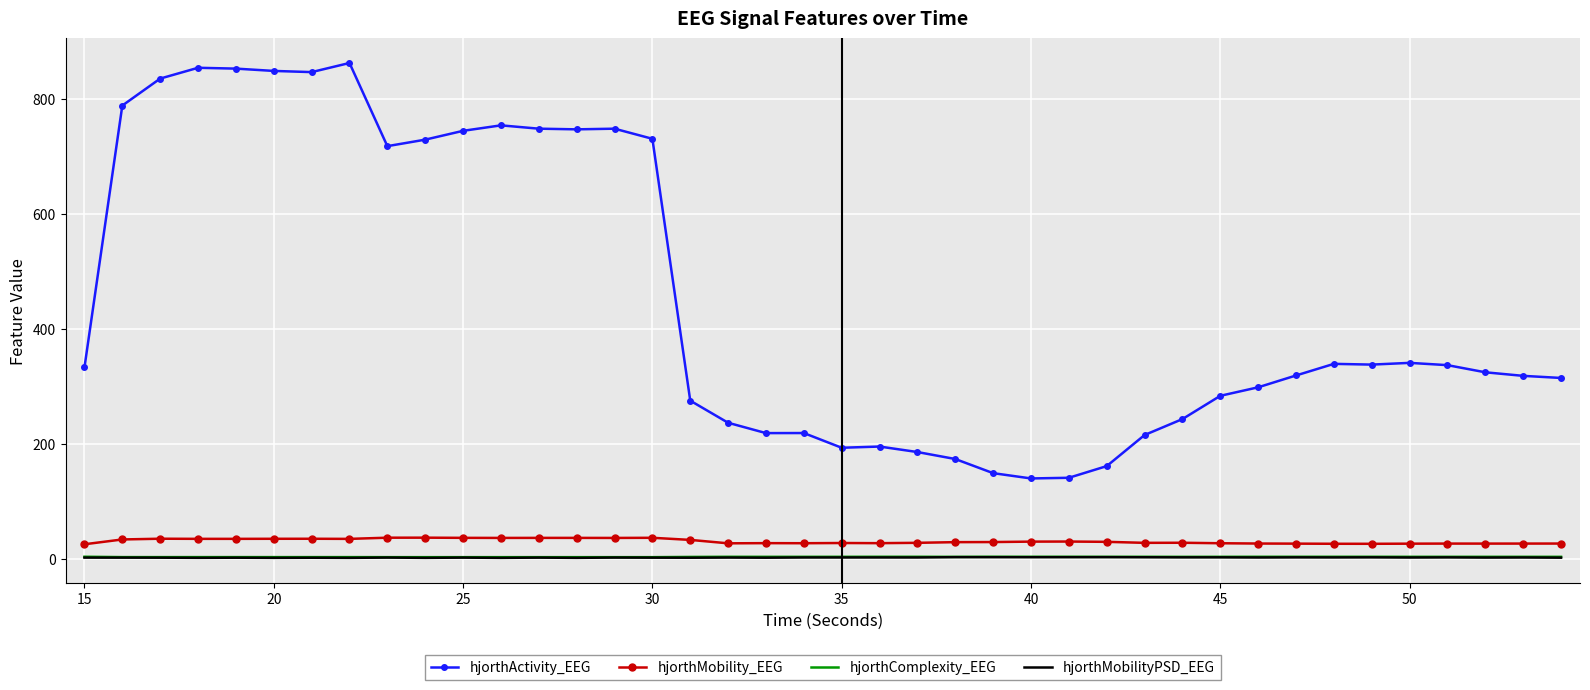

Which series has the largest total across all categories?

hjorthActivity_EEG